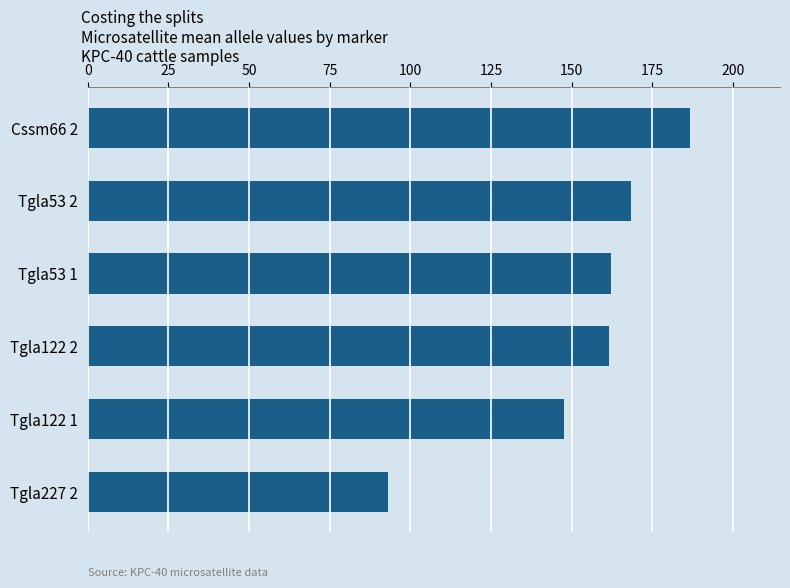

Which label corresponds to the smallest value in the chart?

Tgla227 2